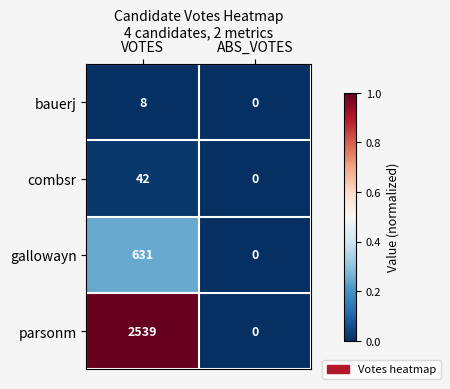

At which category is the sum across all series the highest?

VOTES